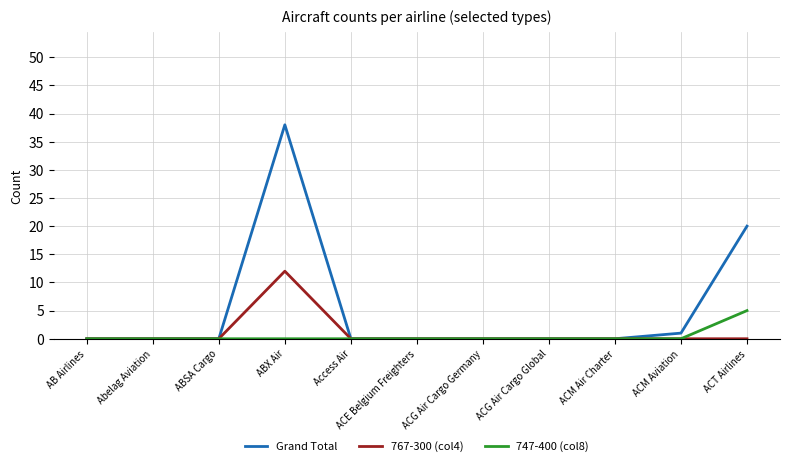

What position from the right is ACM Air Charter?

3